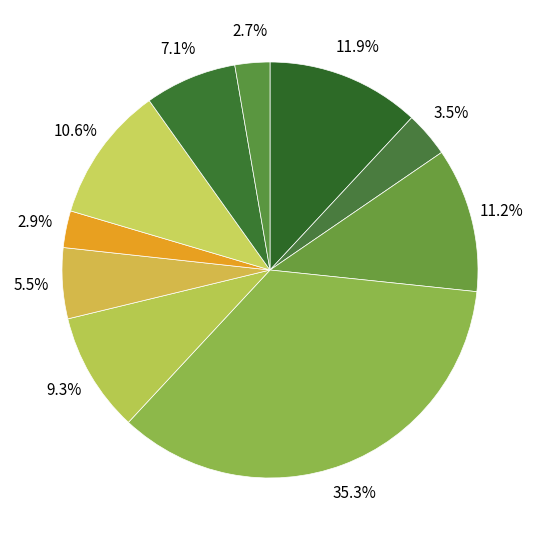

Count the number of slices in the pie.

10